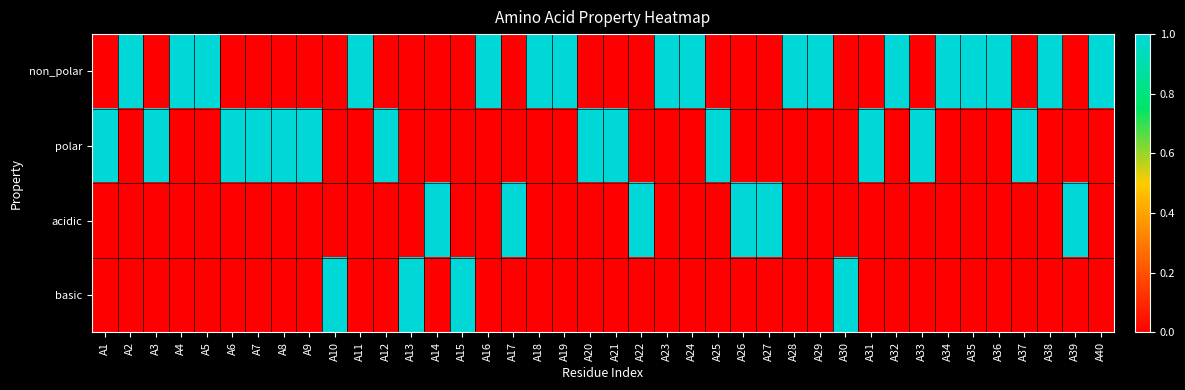

Between A3 and A15, which series saw the biggest shift?

polar